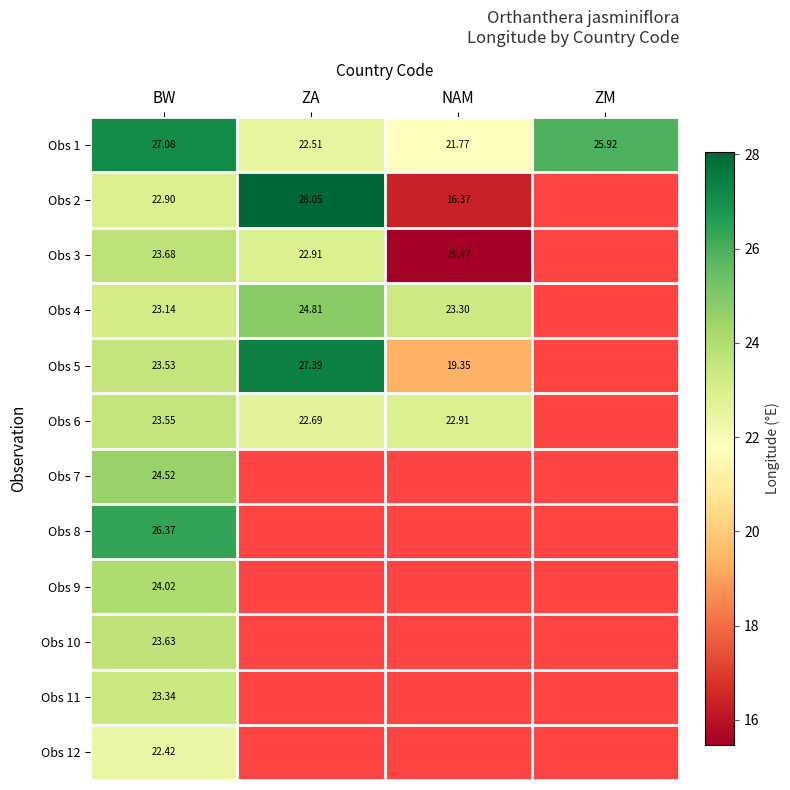

Is the value of Obs 4 at ZA greater than the value of Obs 9 at BW?

Yes